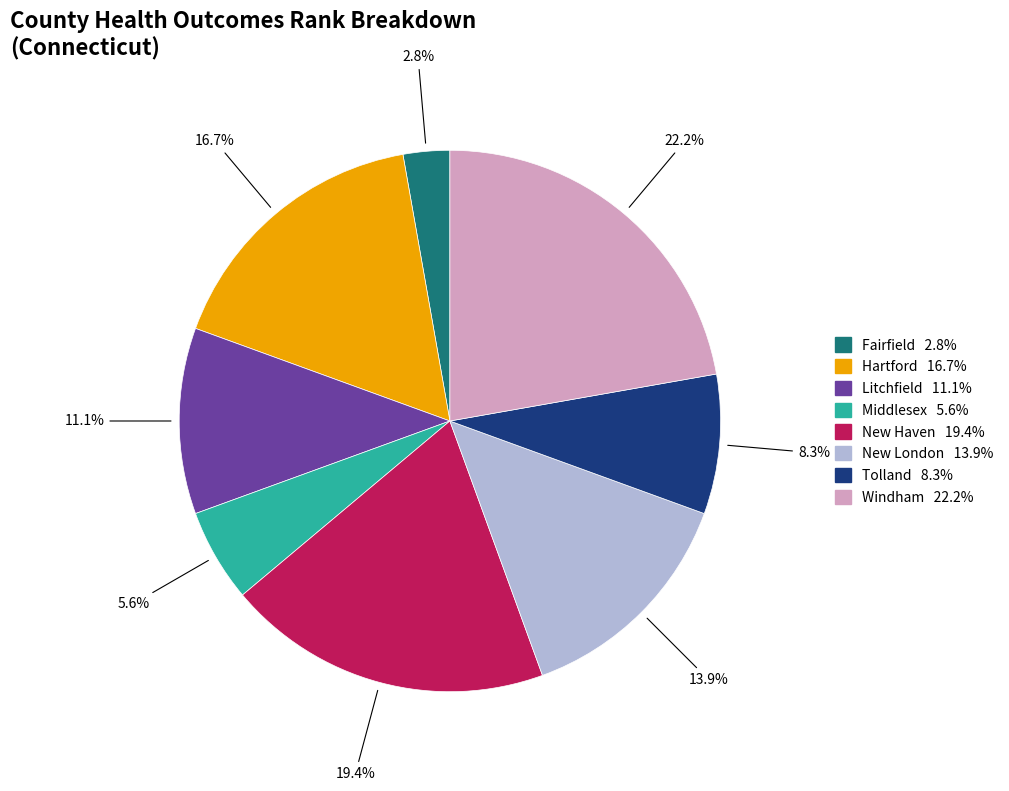

What is the total percentage of Middlesex and Litchfield?

16.7%